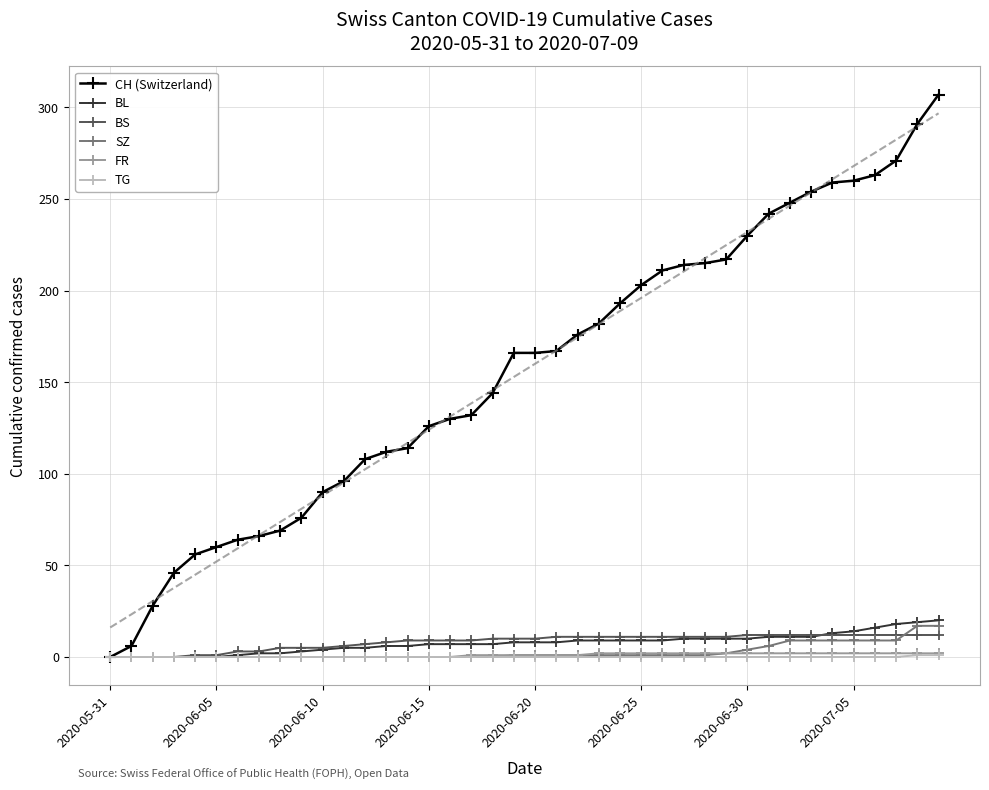

Is it true that FR equals 1 at 22?

True